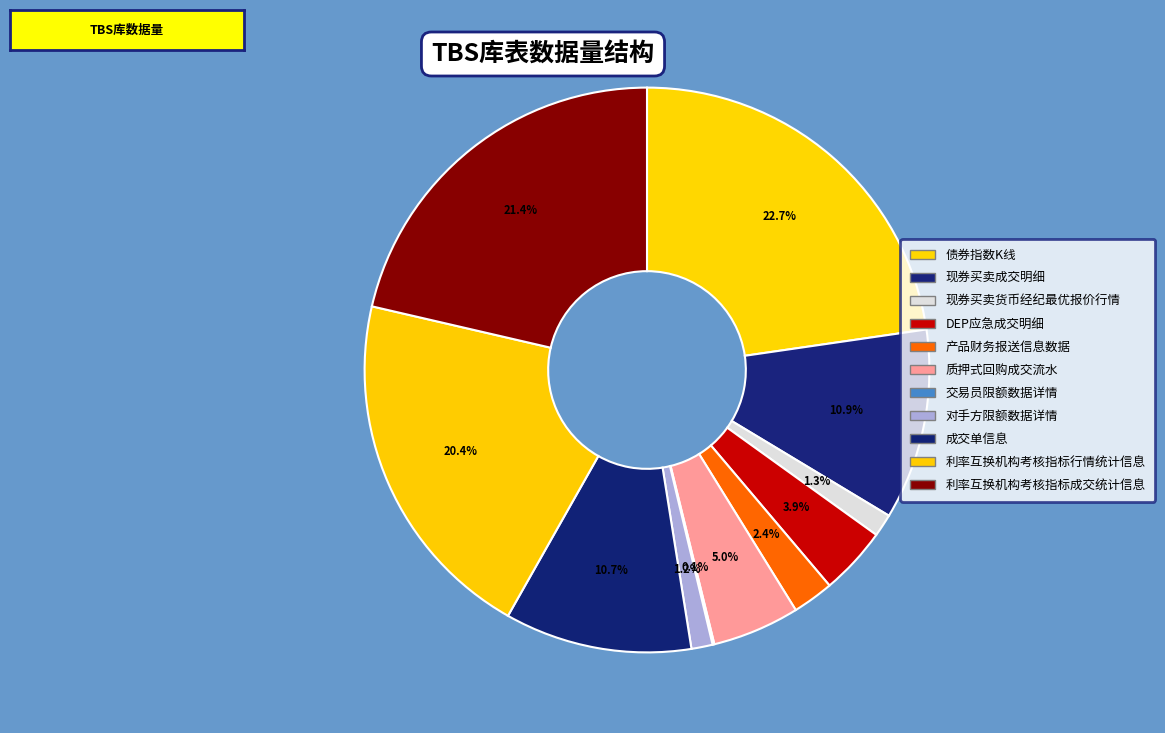

Count the number of slices in the pie.

11